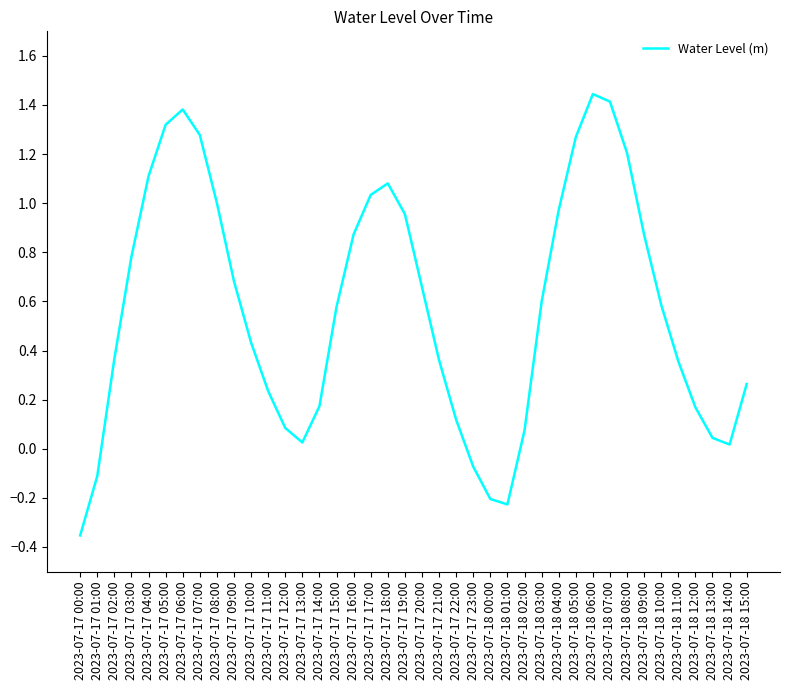

Which label corresponds to the smallest value in the chart?

2023-07-17 00:00